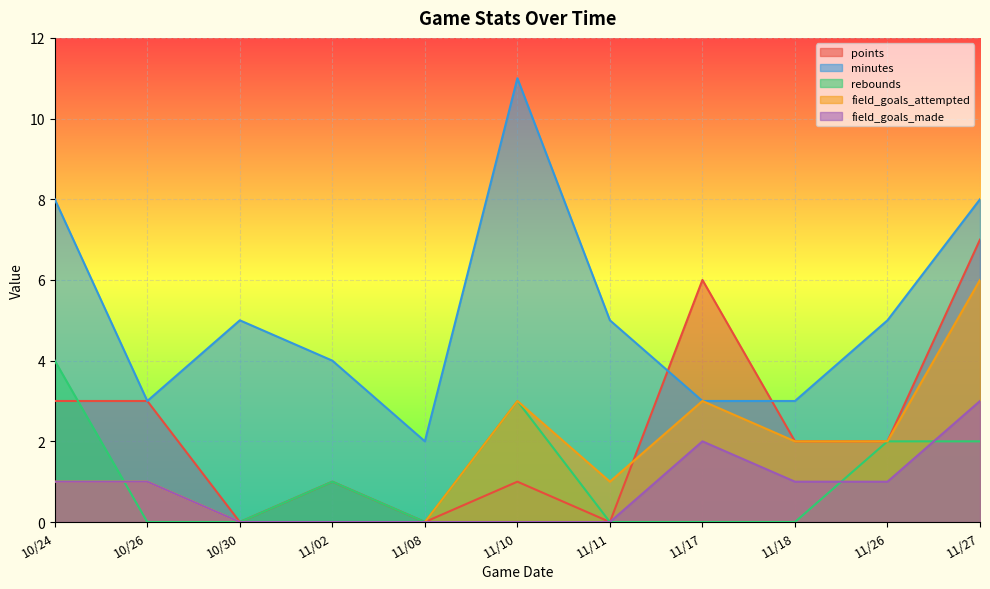

In minutes, how many points are lower than both neighbors (excluding endpoints)?

2